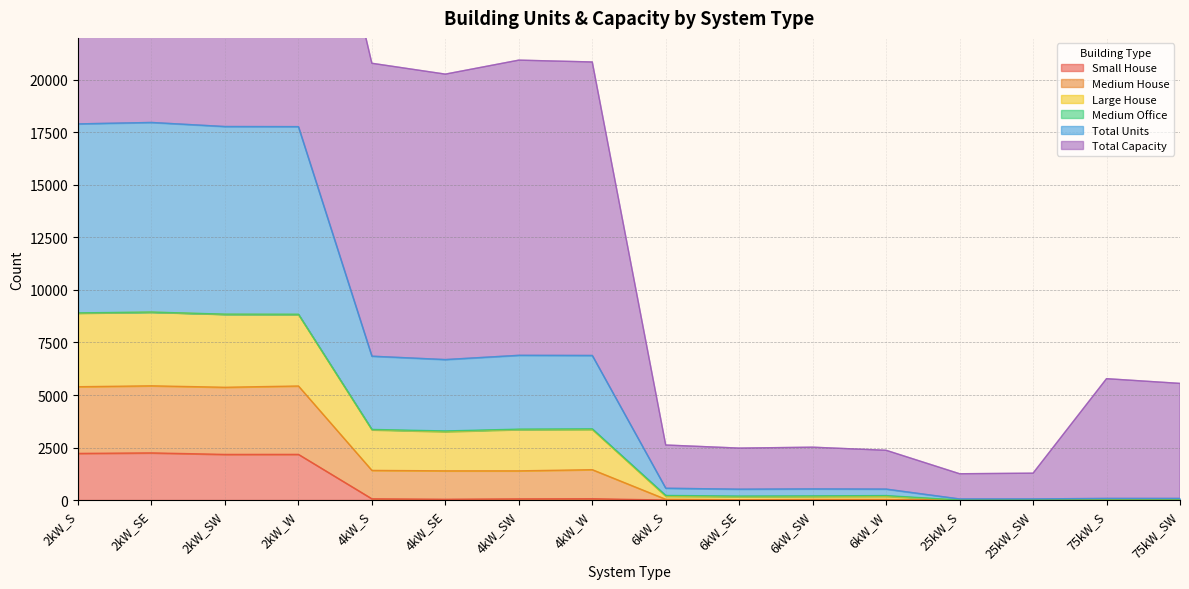

How many interior local valleys does the Medium House series have?

3